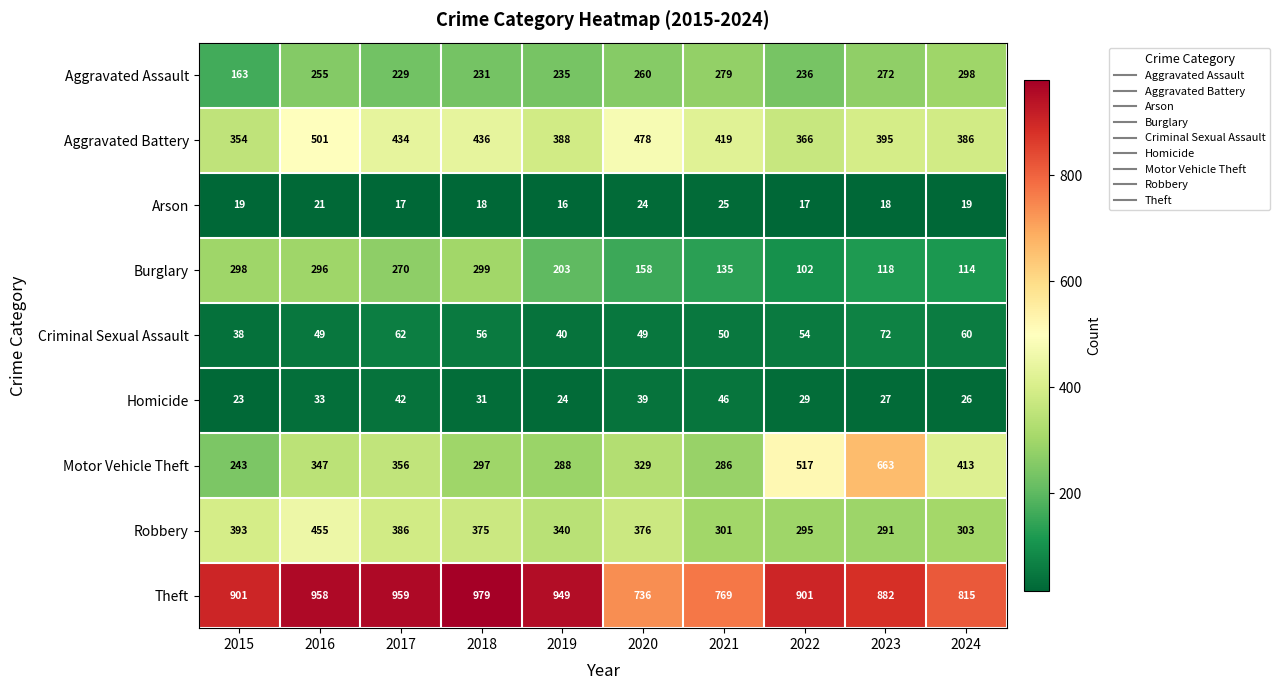

Rank the series at 2015 from highest to lowest value.

Theft, Robbery, Aggravated Battery, Burglary, Motor Vehicle Theft, Aggravated Assault, Criminal Sexual Assault, Homicide, Arson